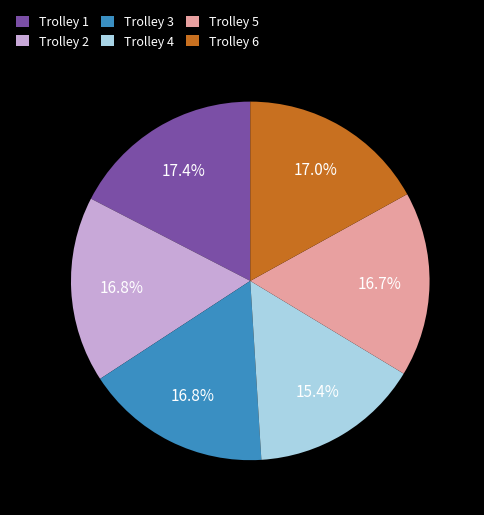

Which has a higher value, Trolley 4 or Trolley 2?

Trolley 2